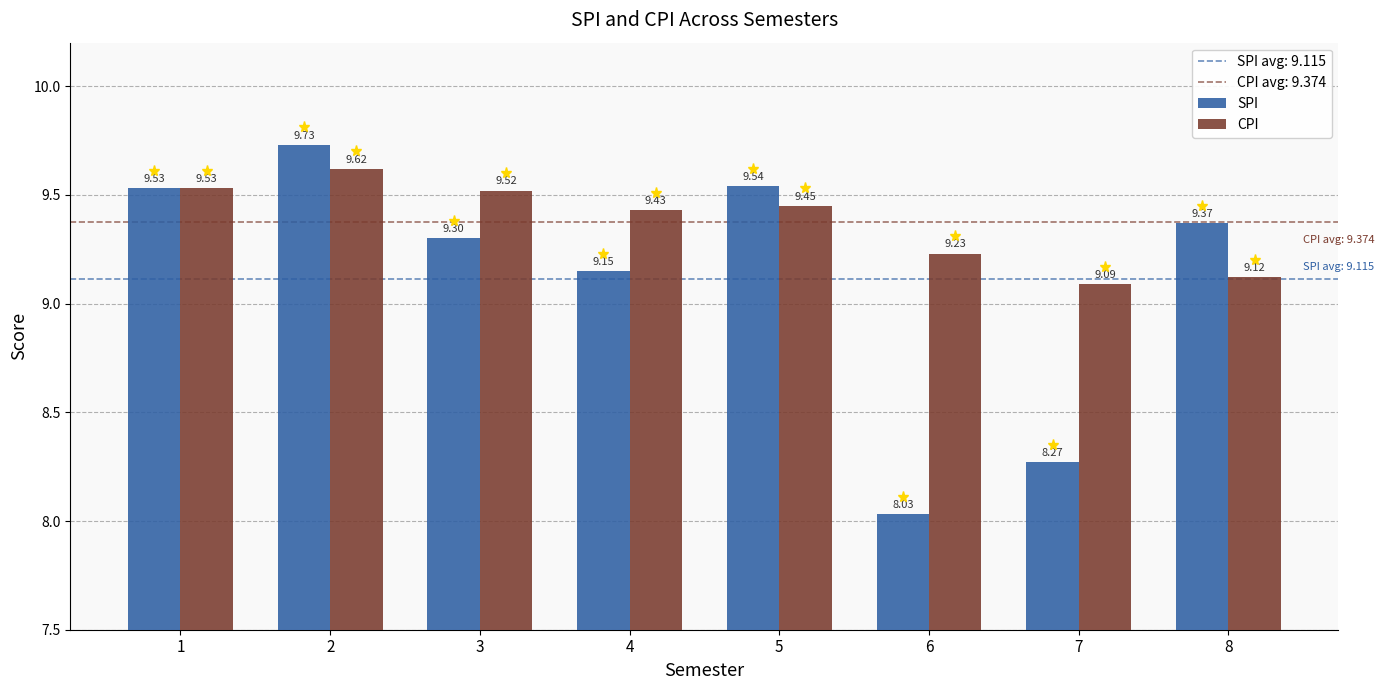

What is the total value across all series at 3?

18.8